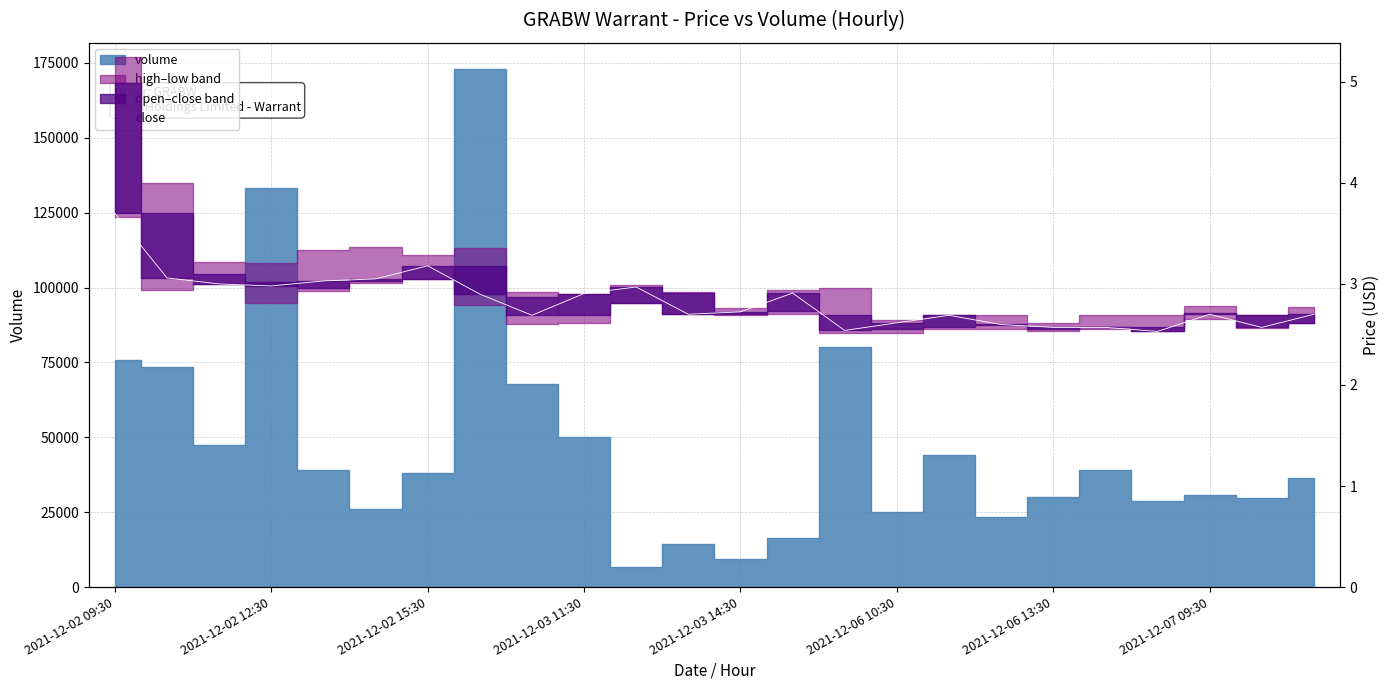

True or false: there are more than 2 points higher than both neighbors.

True